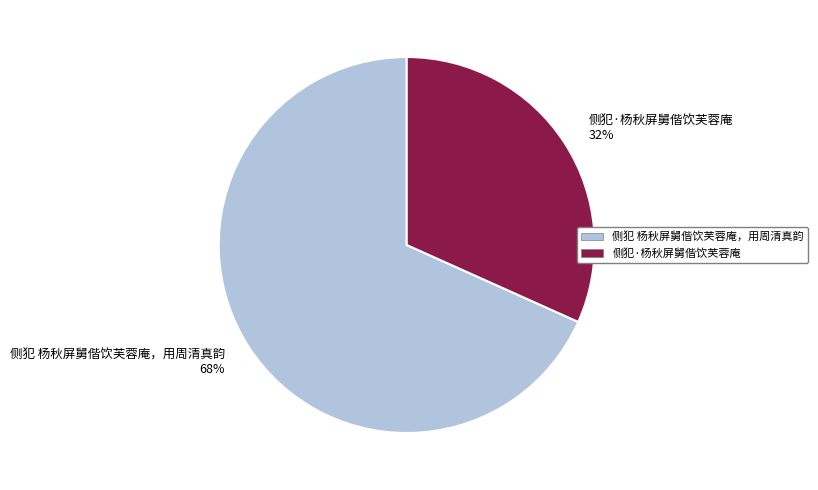

True or false: 侧犯 杨秋屏舅偕饮芙蓉庵，用周清真韵 accounts for 68% of the total.

True